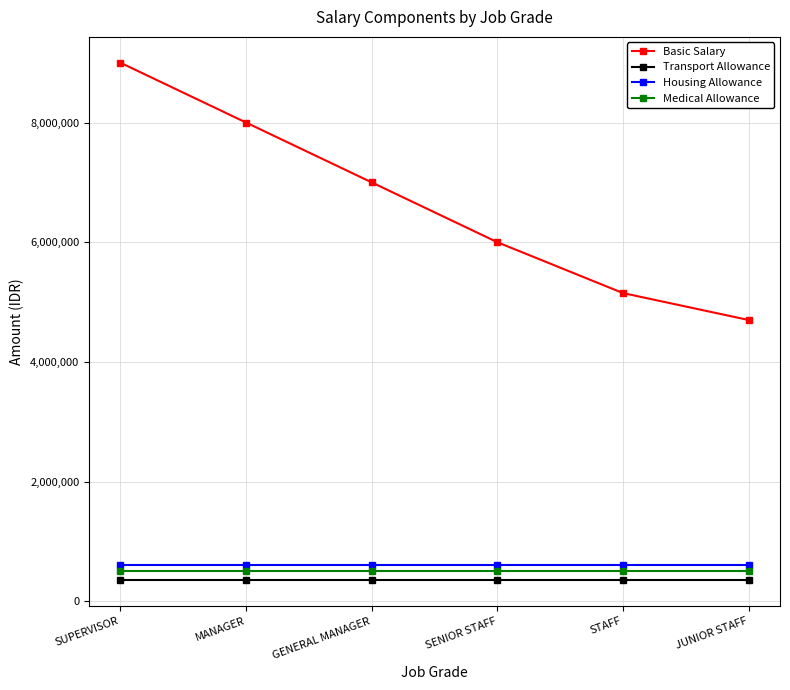

True or false: Transport Allowance has more than 2 points higher than both neighbors.

False